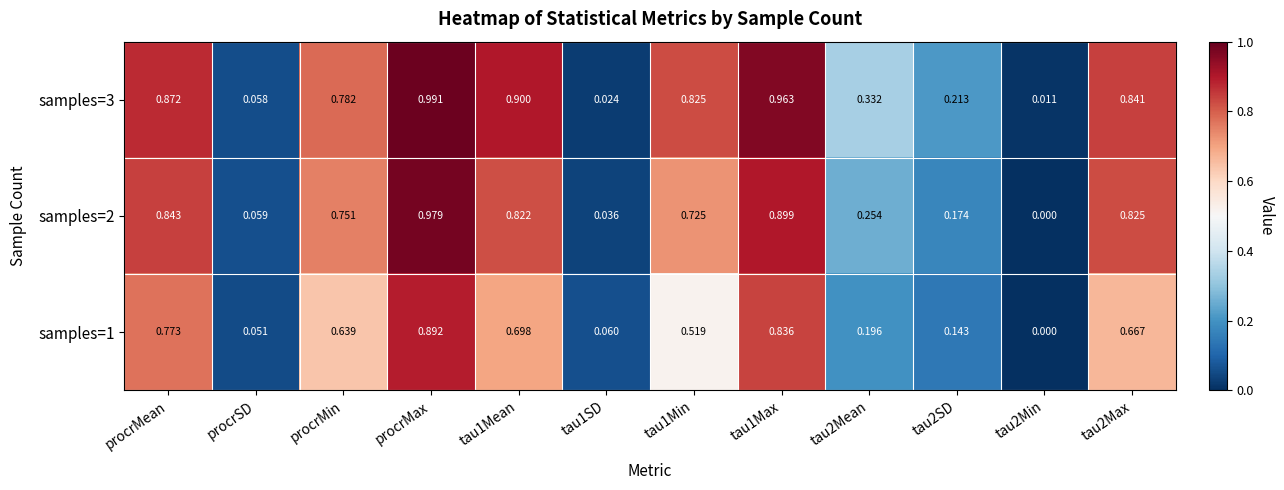

At which label does samples=3 reach its peak?

procrMax